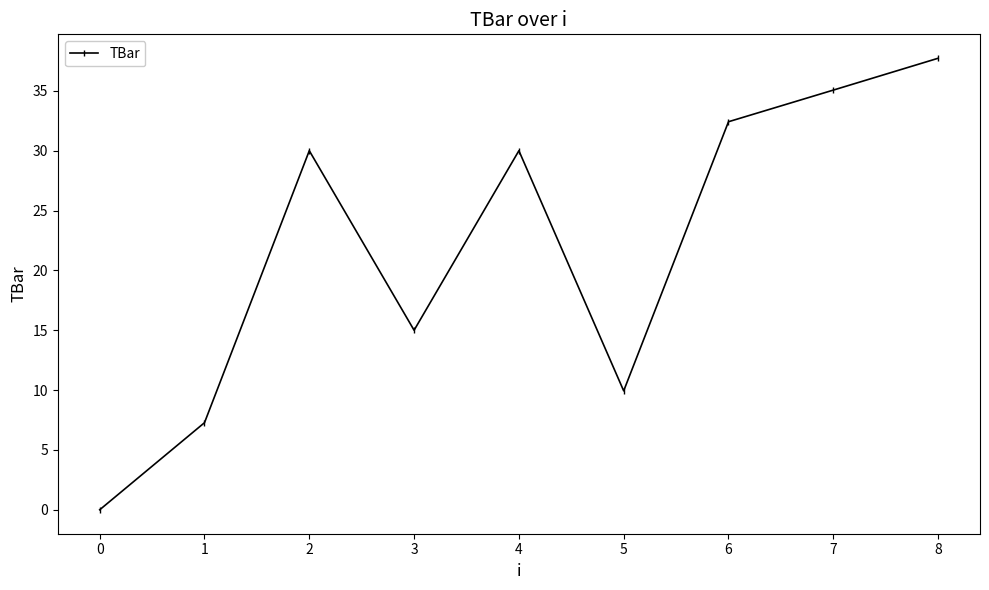

Which has a higher value, 6 or 4?

6